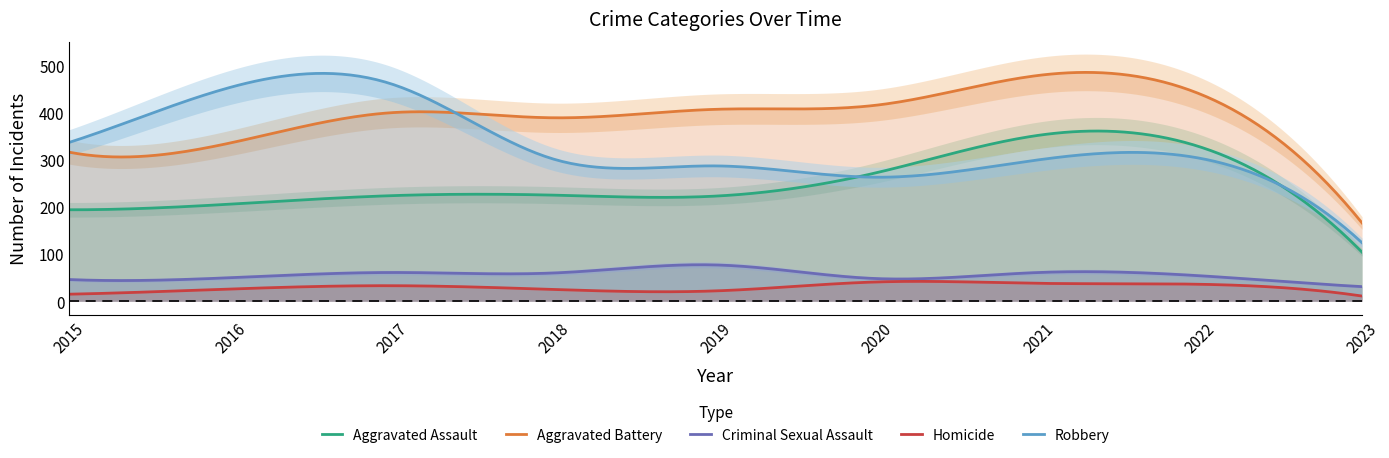

What is the value of the Aggravated Assault point at the 9th from the left?

104